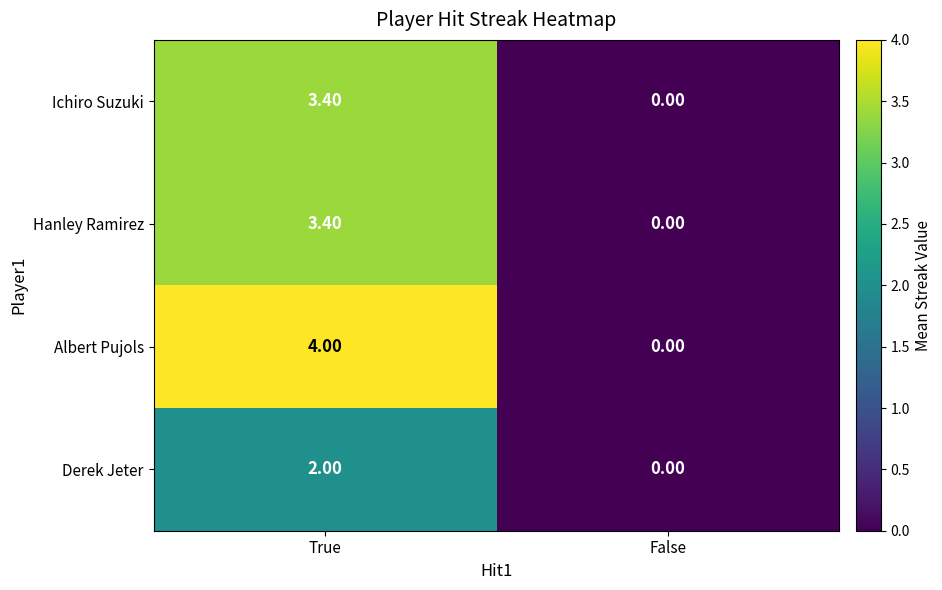

What is the difference between the Hanley Ramirez values at True and False?

3.4